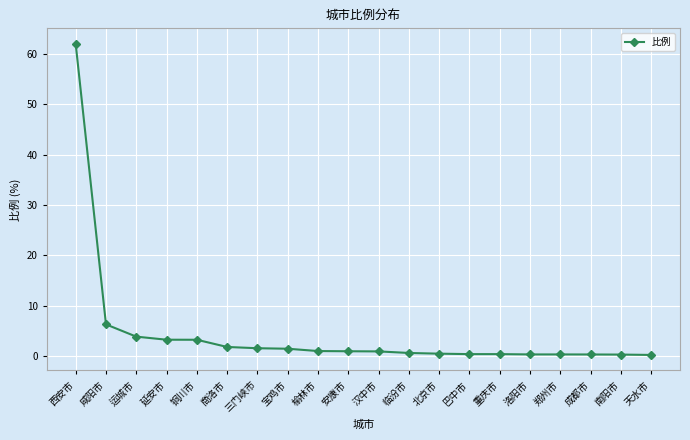

What is the difference between the maximum and minimum values?

61.7